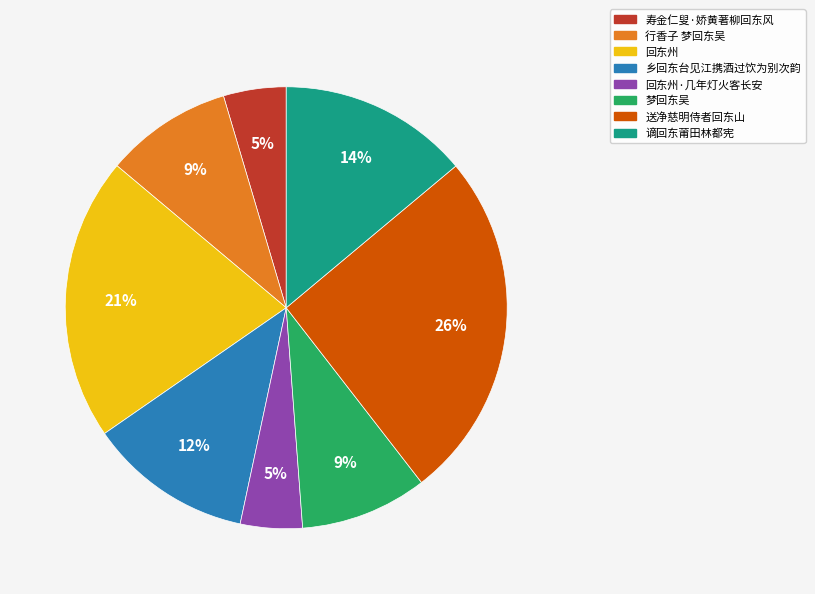

What percentage is the 寿金仁叟·娇黄著柳回东风 slice, to the nearest percent?

5%